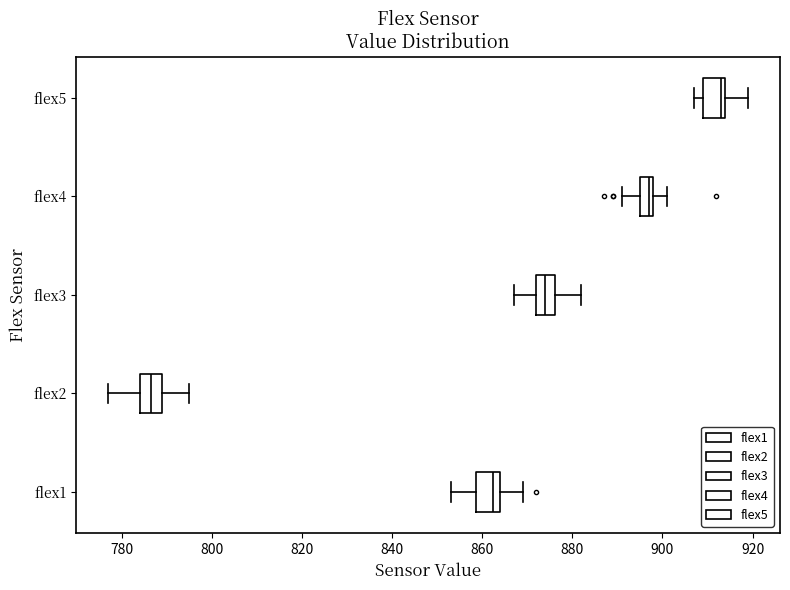

Which box's median line is the furthest to the right?

flex5